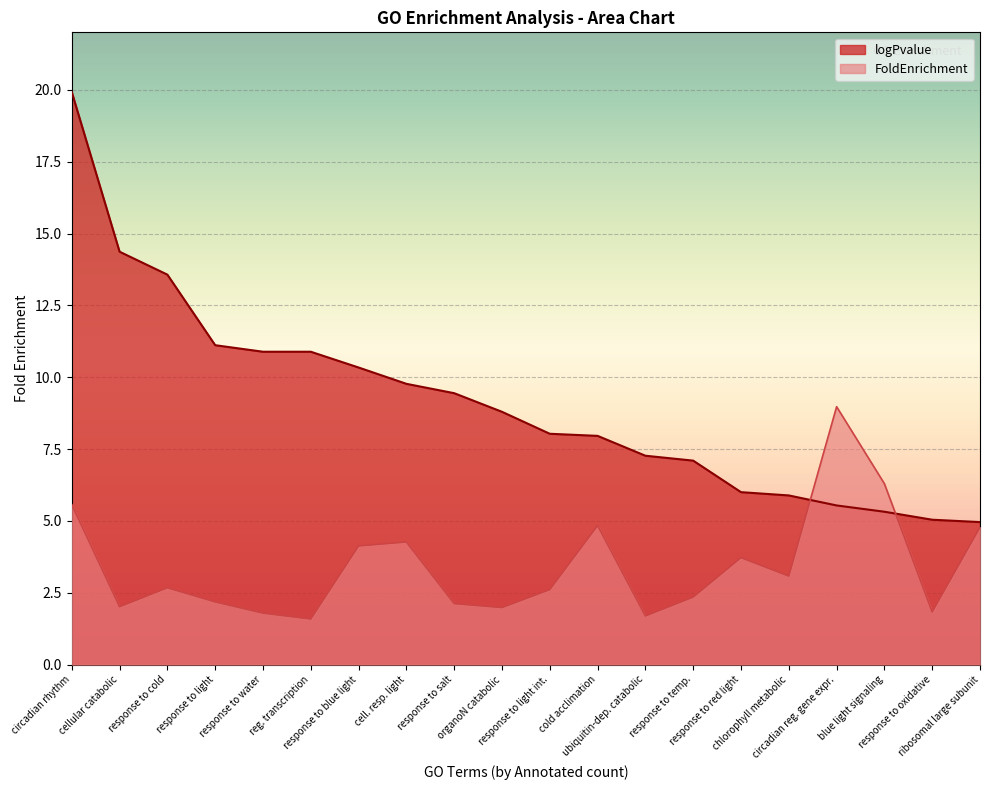

What is the minimum value for FoldEnrichment?

1.6